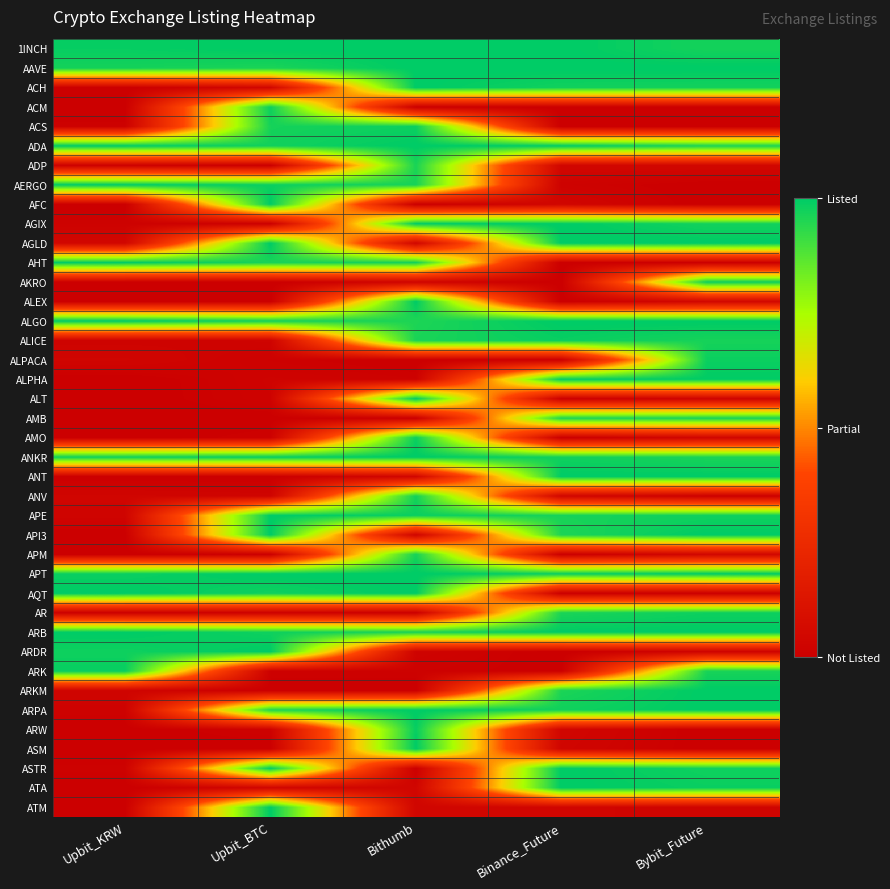

How many data points does each series have?

5